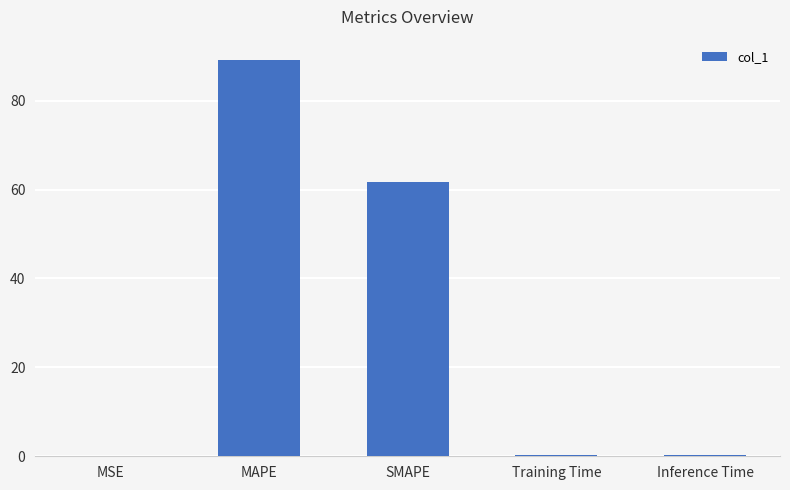

What is the greatest value displayed?

89.3